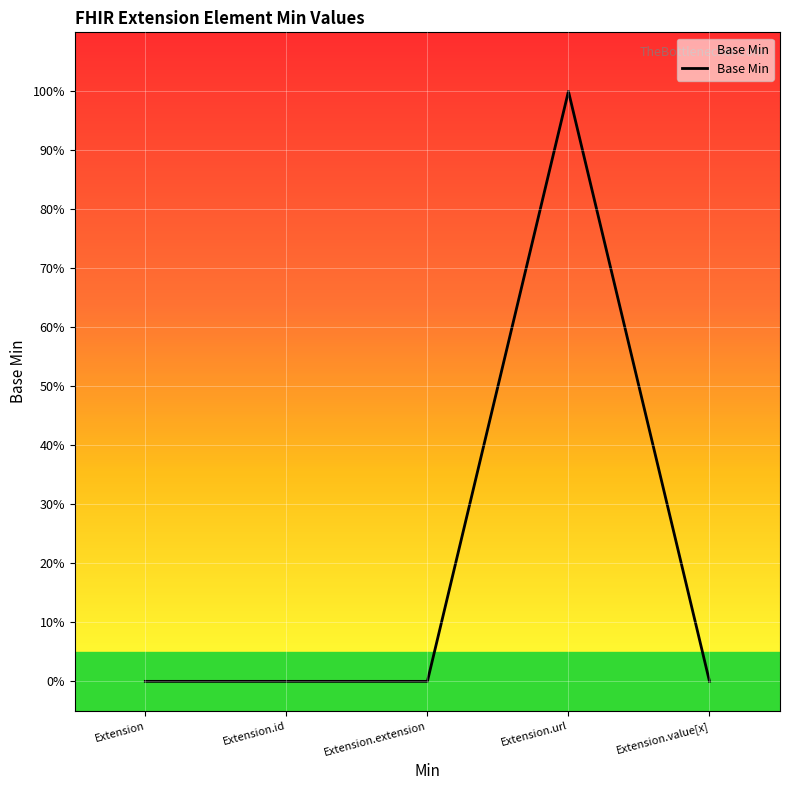

Which label corresponds to the smallest value in the chart?

Extension